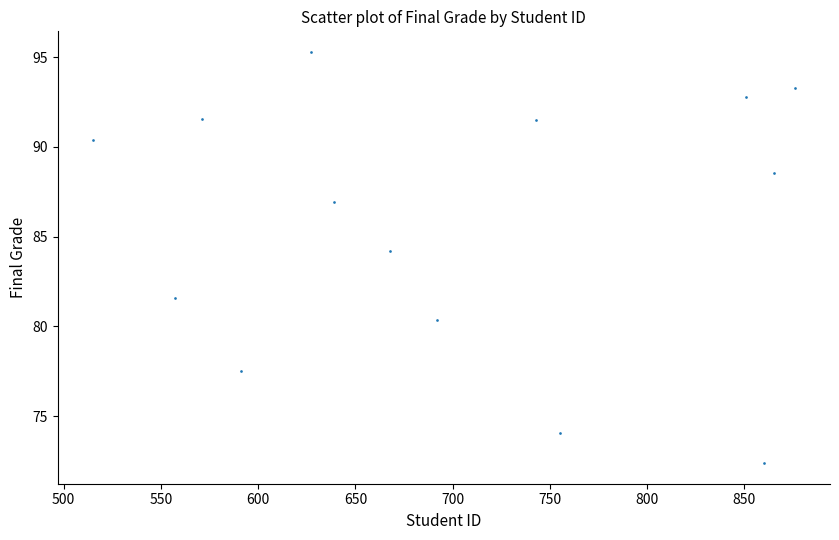

What is the range of Y values (max minus min)?

22.9